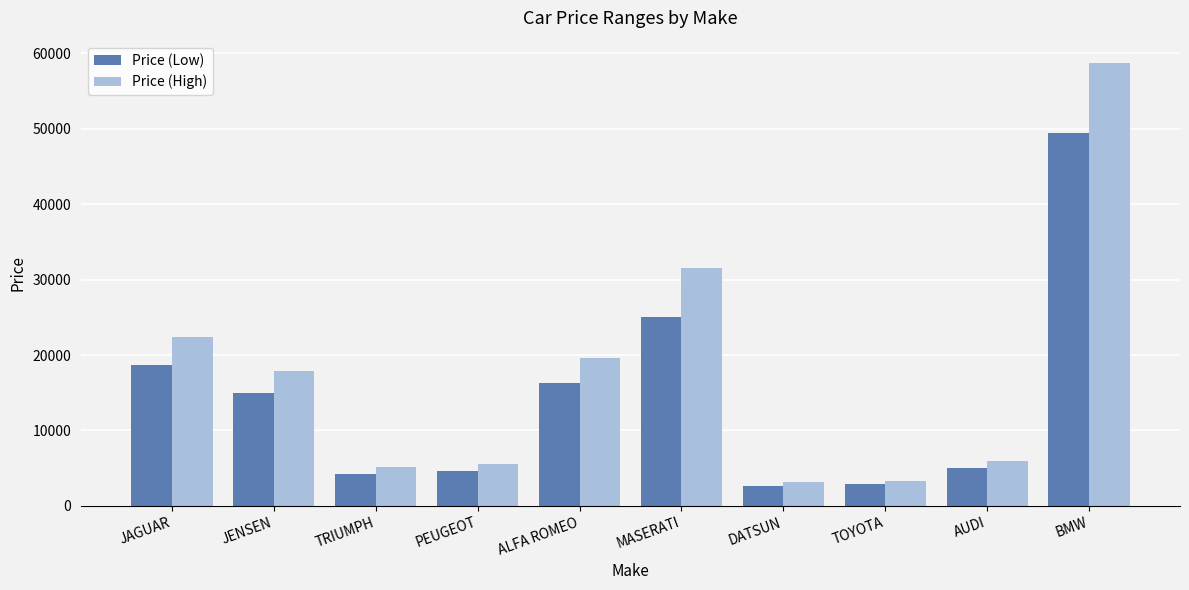

Which series has the widest spread of values?

Price (High)